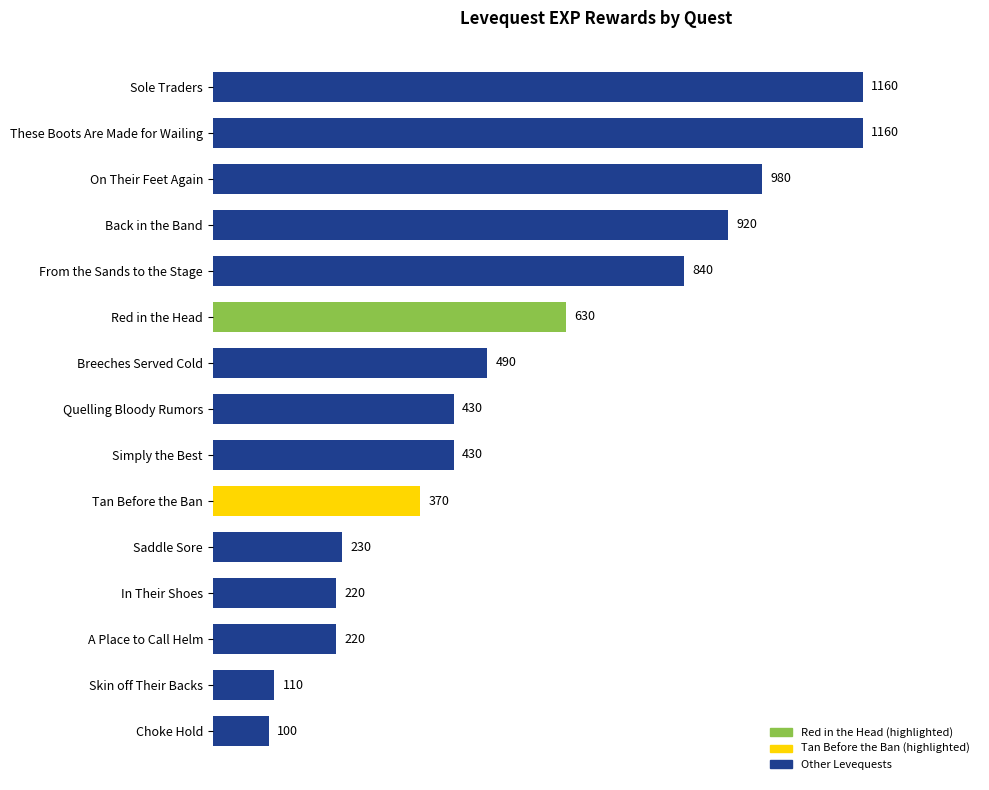

How many data points are less than 430?

6